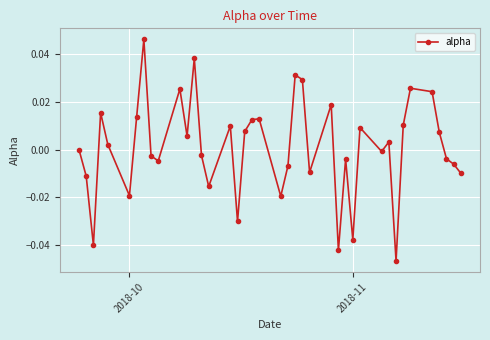

How many distinct data groups are displayed?

1